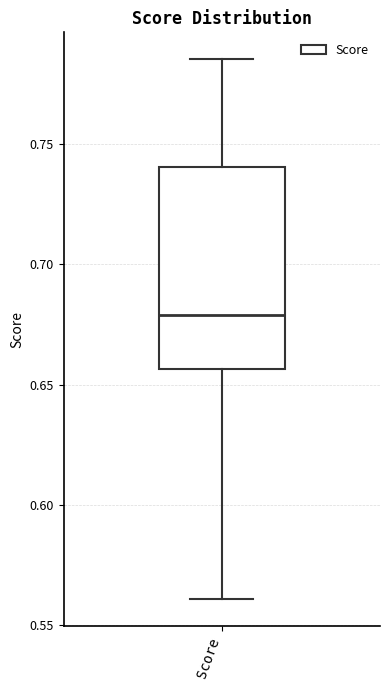

Transcribe this box plot: give where the median line is, the range the box spans, and where the two whiskers end, as read against the y-axis. The values are not printed on the chart, so give them approximately, as read against the axis.

median 0.680, box 0.655 to 0.740, whiskers 0.560 to 0.785